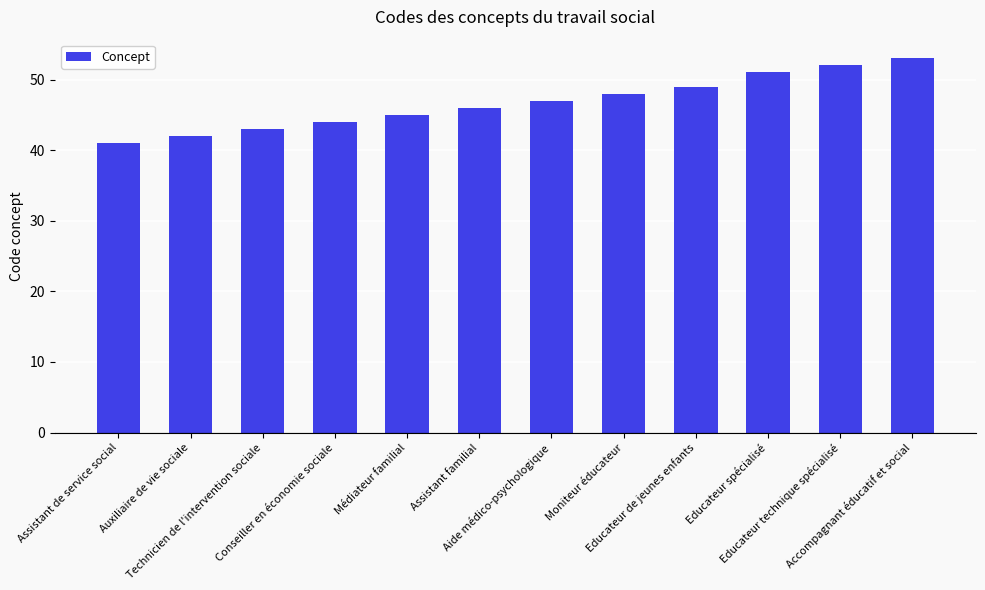

What is the maximum value shown in the chart?

53